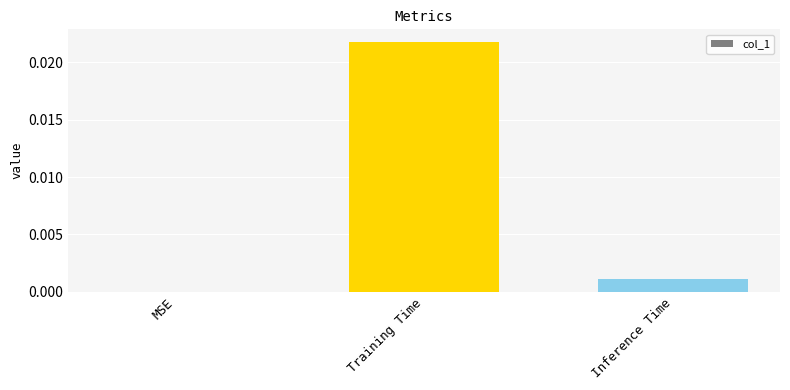

Is it true that the value at Inference Time is 0.0?

True